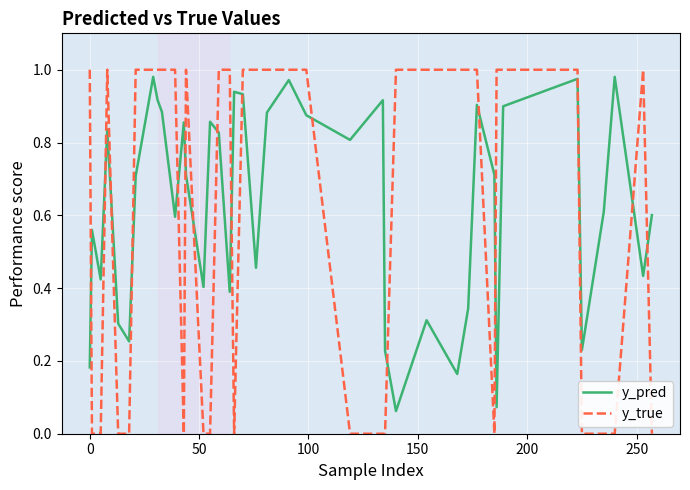

Which series has the largest range (max minus min)?

y_true